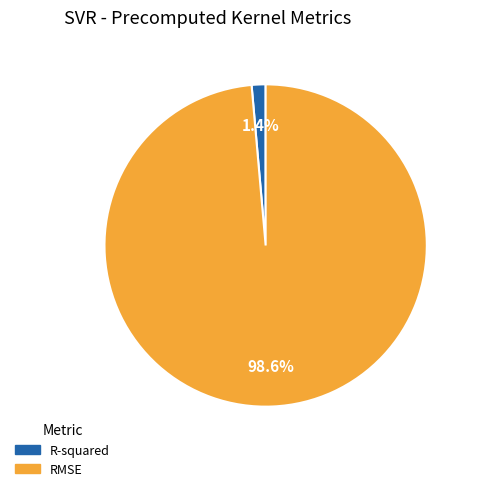

What percentage is NOT represented by R-squared?

98.6%